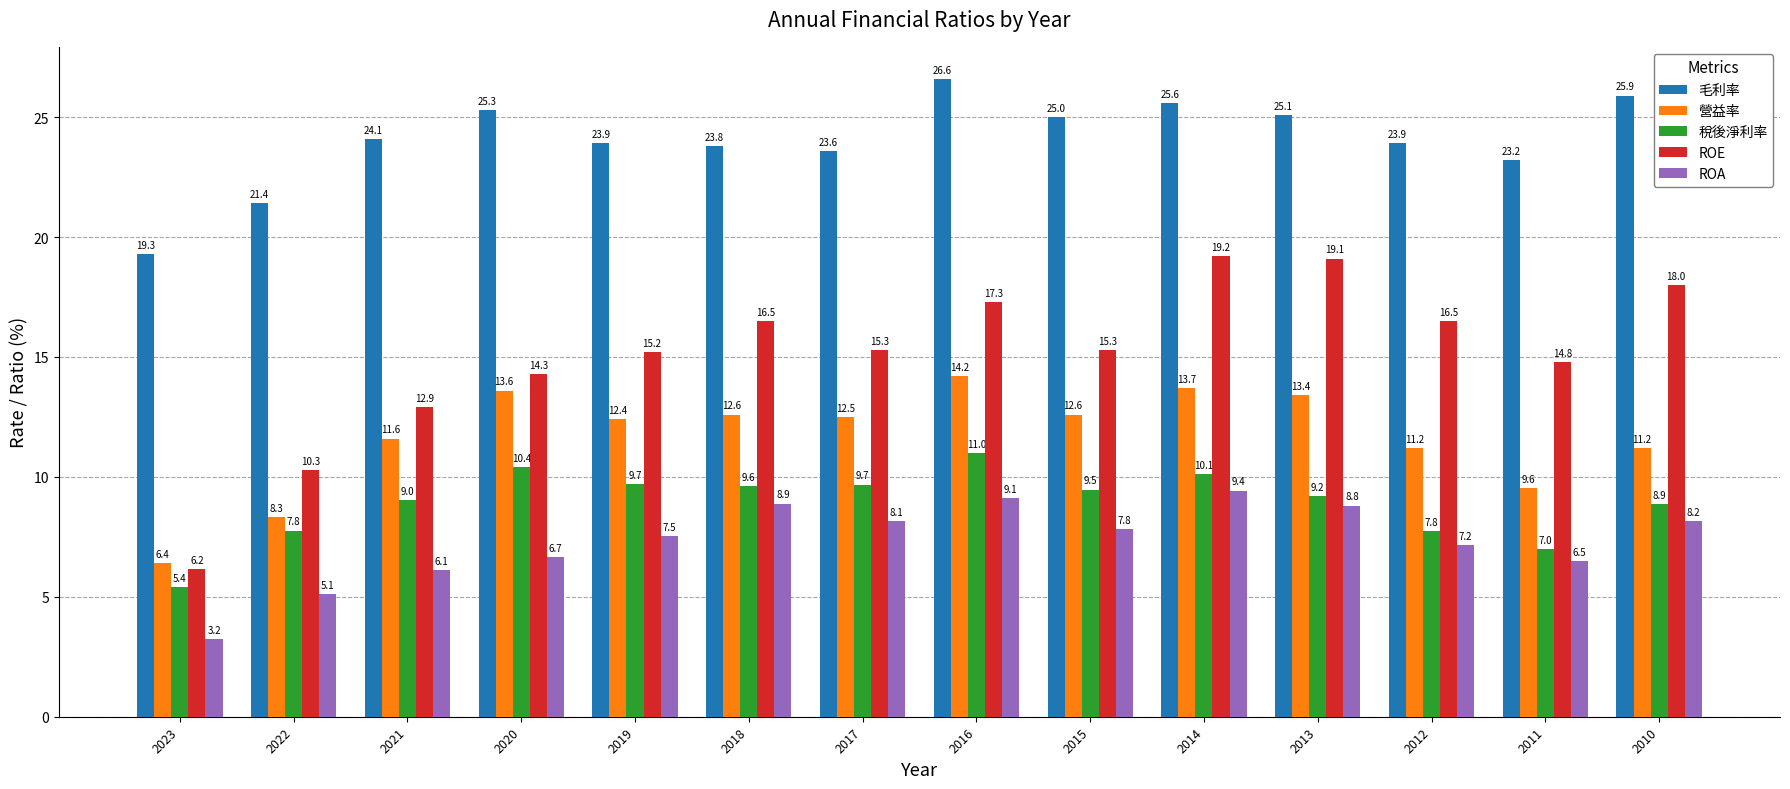

Reading left to right, list all the values displayed in this chart.

毛利率: 2023=19.3	2022=21.4	2021=24.1	2020=25.3	2019=23.9	2018=23.8	2017=23.6	2016=26.6	2015=25.0	2014=25.6	2013=25.1	2012=23.9	2011=23.2	2010=25.9
營益率: 2023=6.4	2022=8.3	2021=11.6	2020=13.6	2019=12.4	2018=12.6	2017=12.5	2016=14.2	2015=12.6	2014=13.7	2013=13.4	2012=11.2	2011=9.6	2010=11.2
稅後淨利率: 2023=5.4	2022=7.8	2021=9.0	2020=10.4	2019=9.7	2018=9.6	2017=9.7	2016=11.0	2015=9.5	2014=10.1	2013=9.2	2012=7.8	2011=7.0	2010=8.9
ROE: 2023=6.2	2022=10.3	2021=12.9	2020=14.3	2019=15.2	2018=16.5	2017=15.3	2016=17.3	2015=15.3	2014=19.2	2013=19.1	2012=16.5	2011=14.8	2010=18.0
ROA: 2023=3.2	2022=5.1	2021=6.1	2020=6.7	2019=7.5	2018=8.9	2017=8.1	2016=9.1	2015=7.8	2014=9.4	2013=8.8	2012=7.2	2011=6.5	2010=8.2